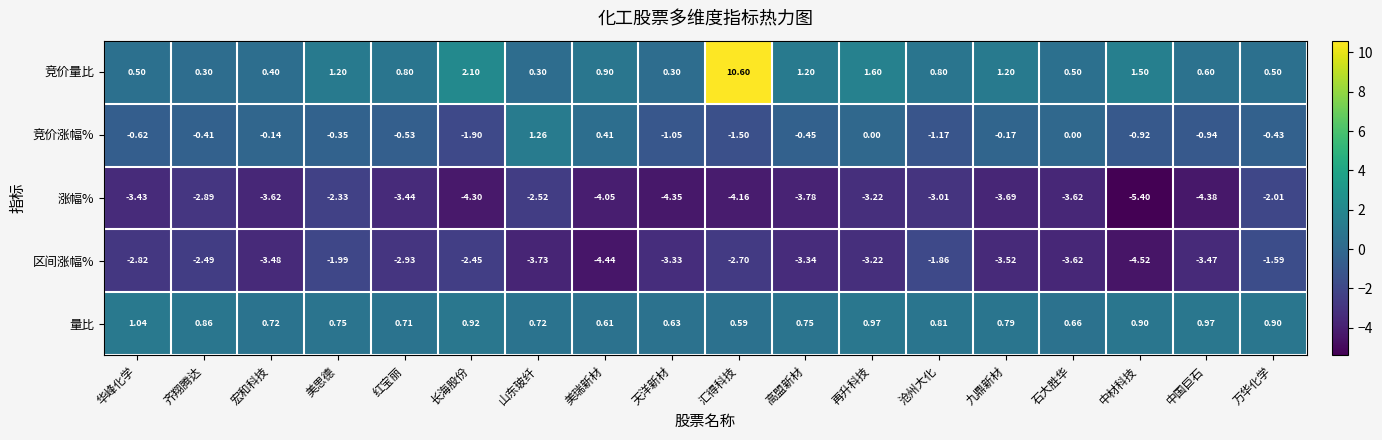

Which series has the largest range (max minus min)?

竞价量比